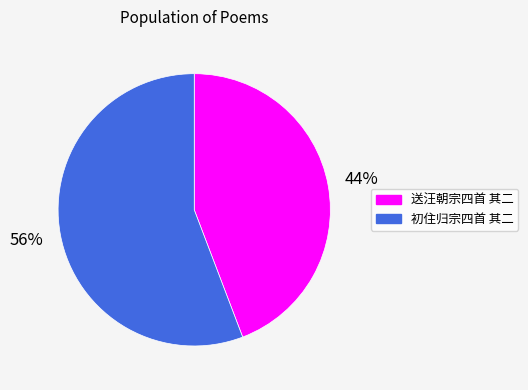

How many segments does this pie chart have?

2